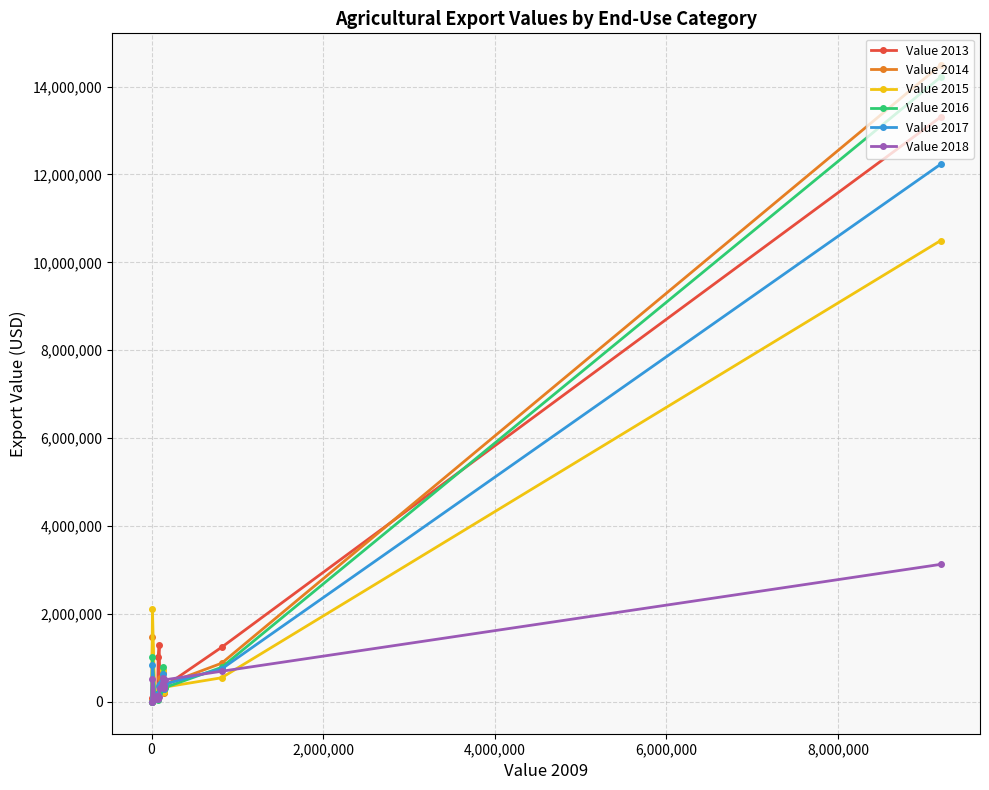

Which series has the largest total across all categories?

Value 2014